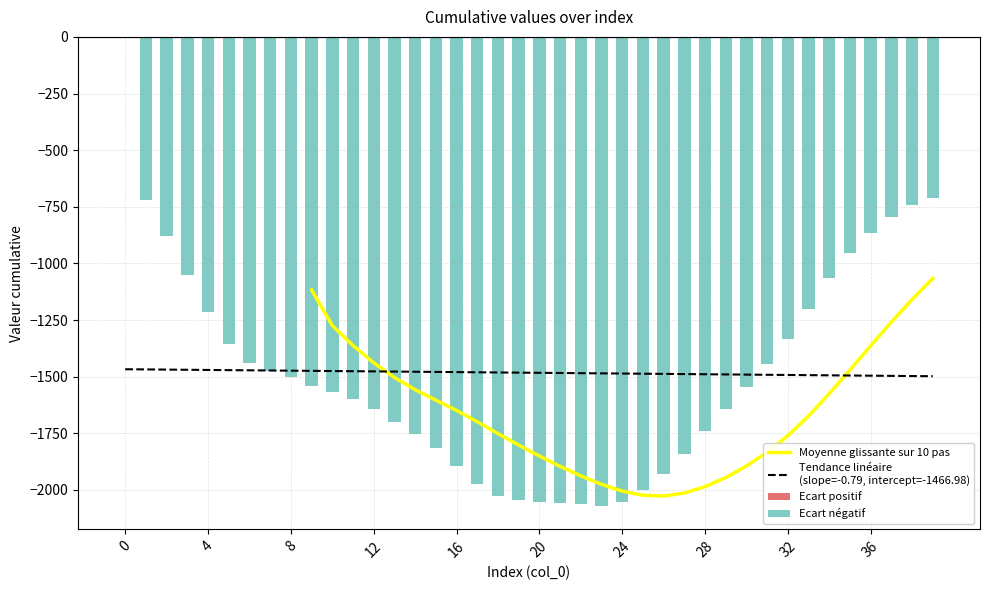

Rank the categories by value from lowest to highest.

23, 22, 21, 24, 20, 19, 18, 25, 17, 26, 16, 27, 15, 14, 28, 13, 12, 29, 11, 10, 30, 9, 8, 7, 31, 6, 5, 32, 4, 33, 34, 3, 35, 2, 36, 37, 38, 1, 39, 0